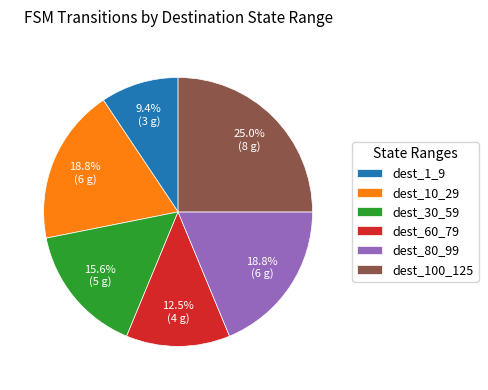

Is dest_1_9 the majority of the pie?

No